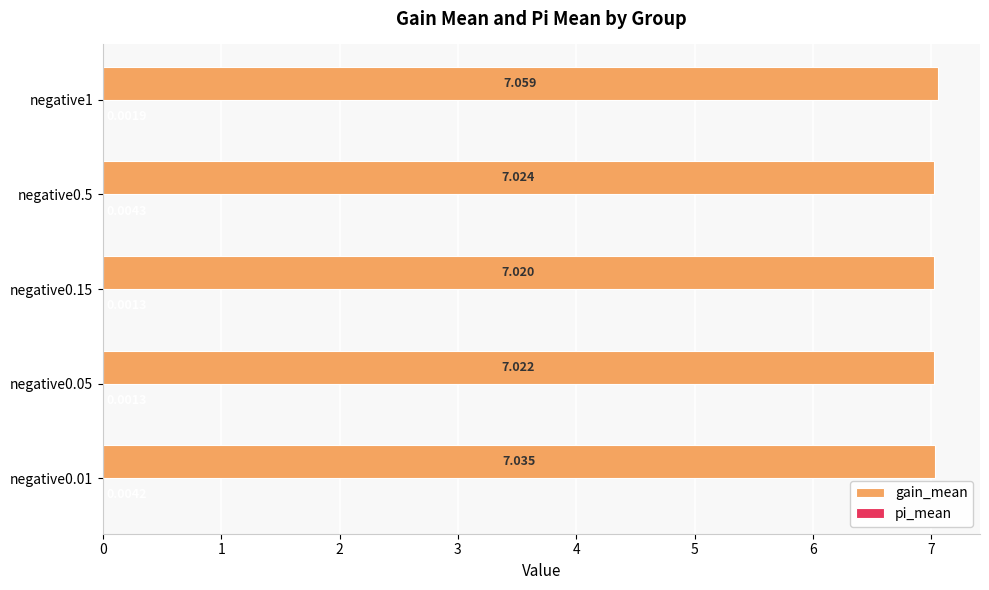

Count the number of categories in the chart.

5